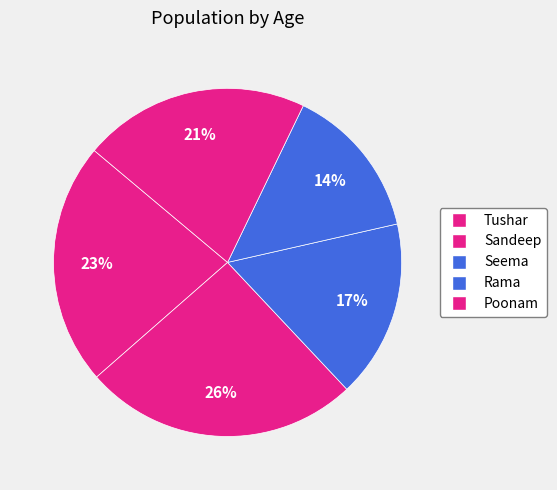

The Poonam slice represents 21% of the pie. True or false?

True